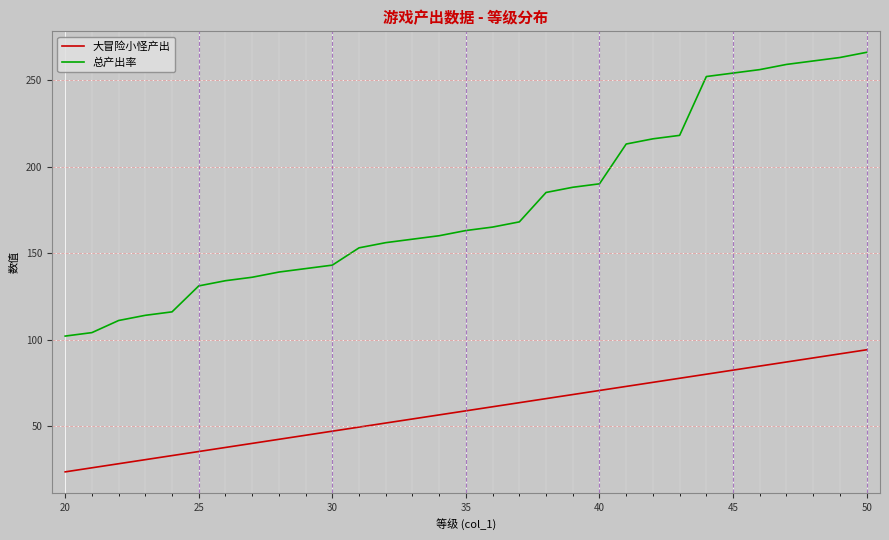

Which series has the largest total across all categories?

总产出率